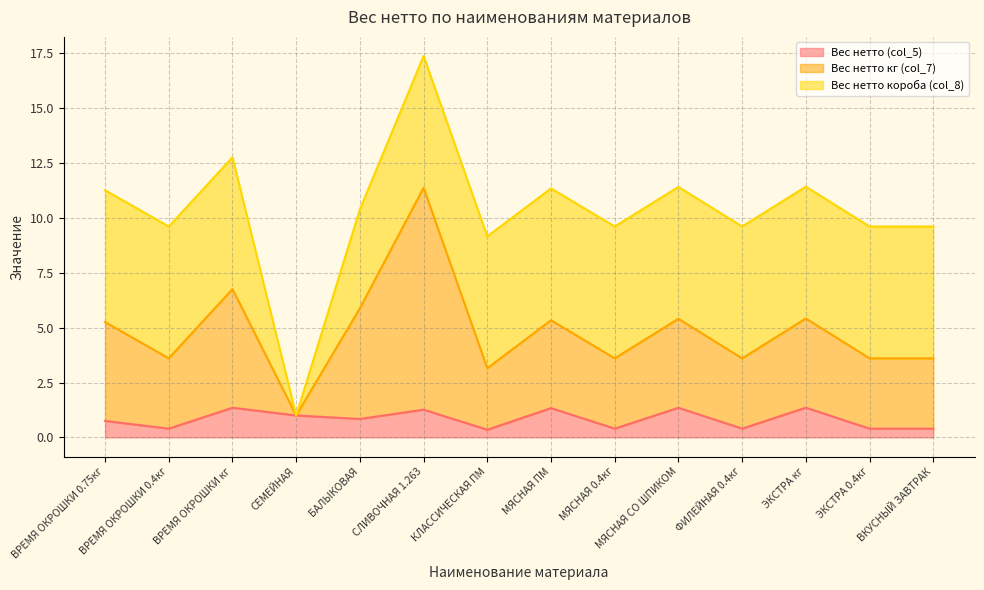

Between ЭКСТРА кг and ВКУСНЫЙ ЗАВТРАК, which series saw the biggest shift?

Вес нетто кг (col_7)